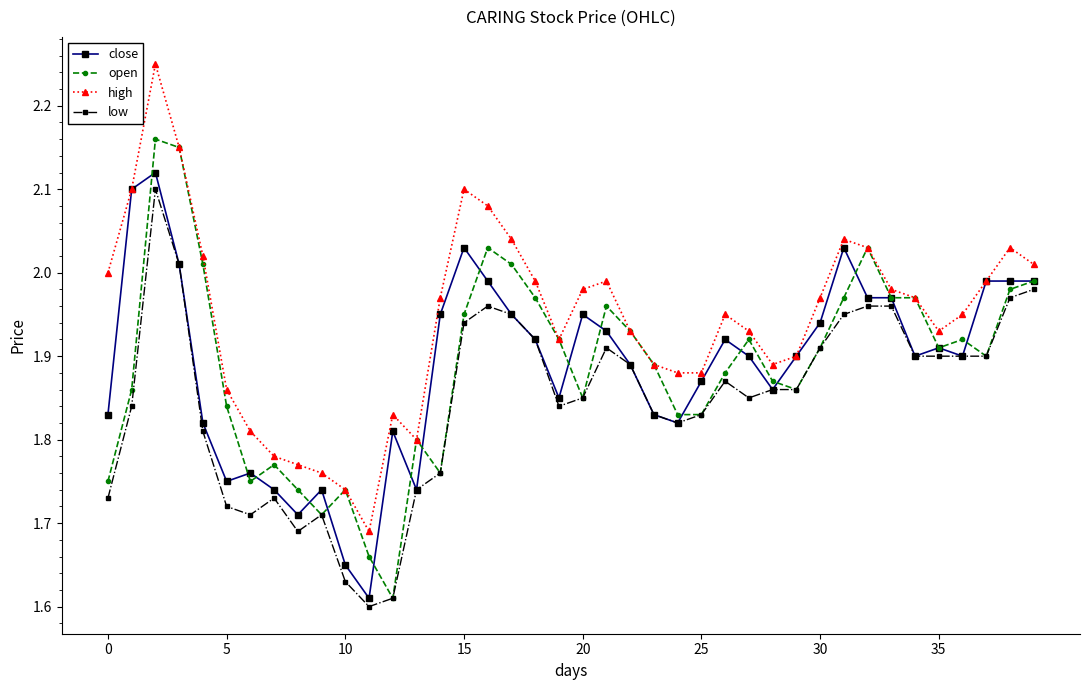

Which series has the largest total across all categories?

high